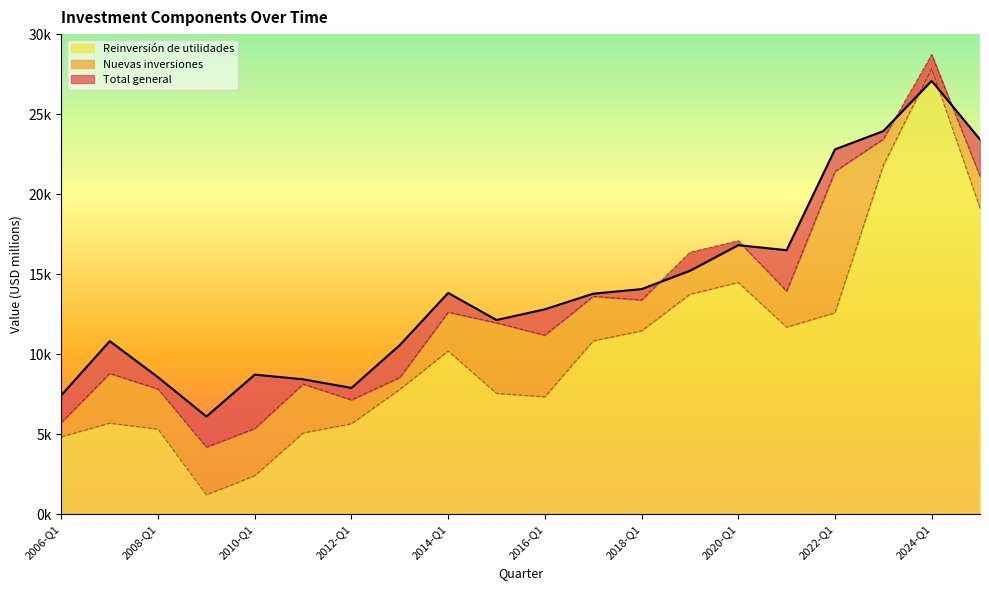

How many data points in Reinversión de utilidades are above 10198?

10